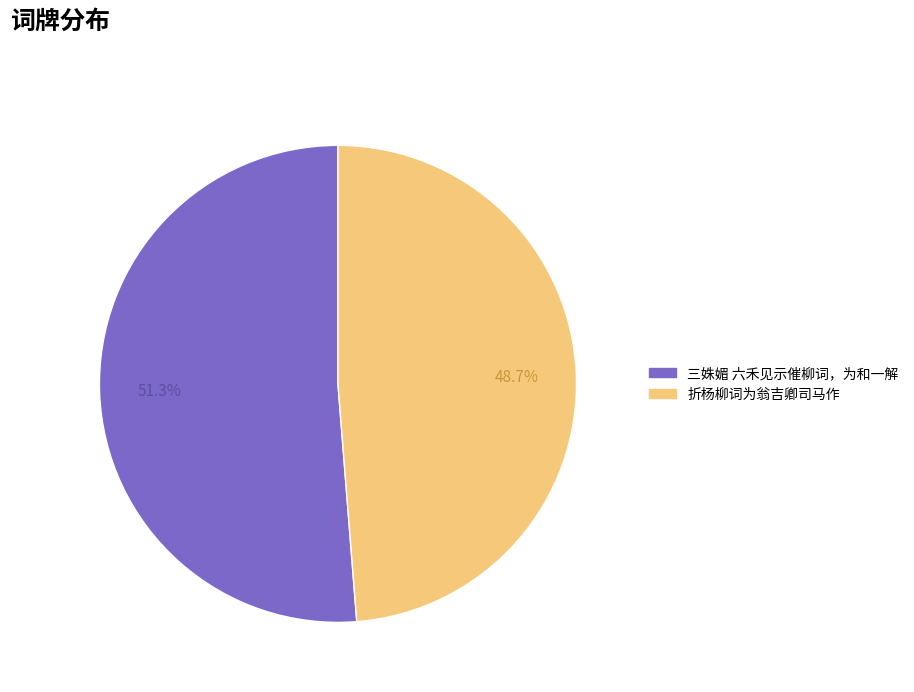

Rank the categories by value from lowest to highest.

折杨柳词为翁吉卿司马作, 三姝媚 六禾见示催柳词，为和一解